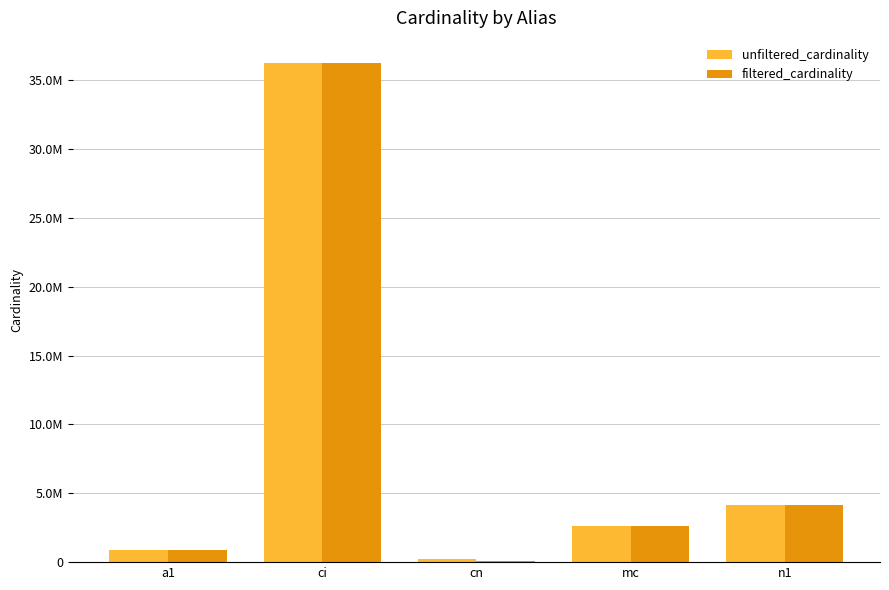

Which series has the largest range (max minus min)?

filtered_cardinality